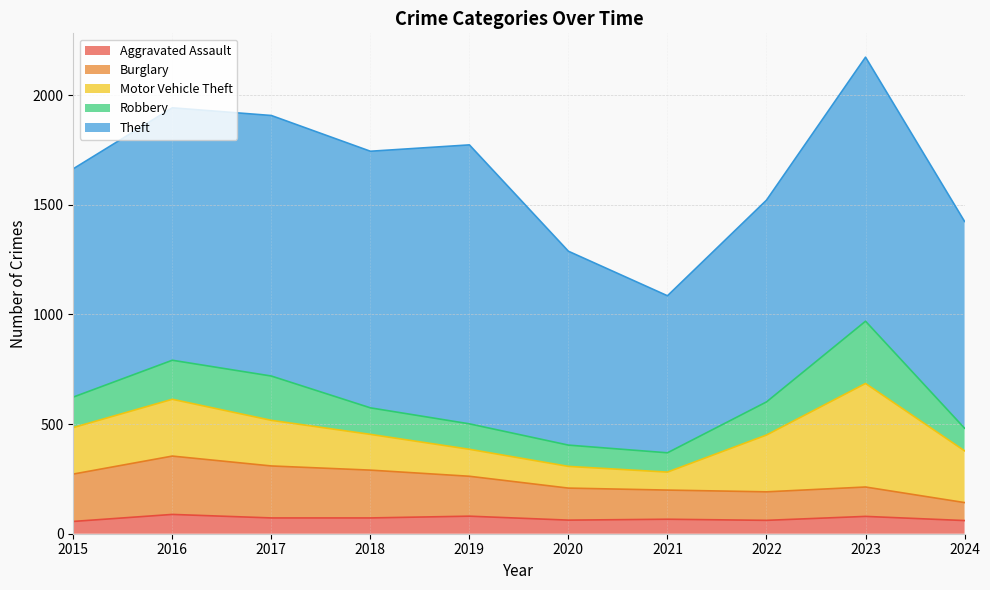

Count the number of data series in this chart.

5